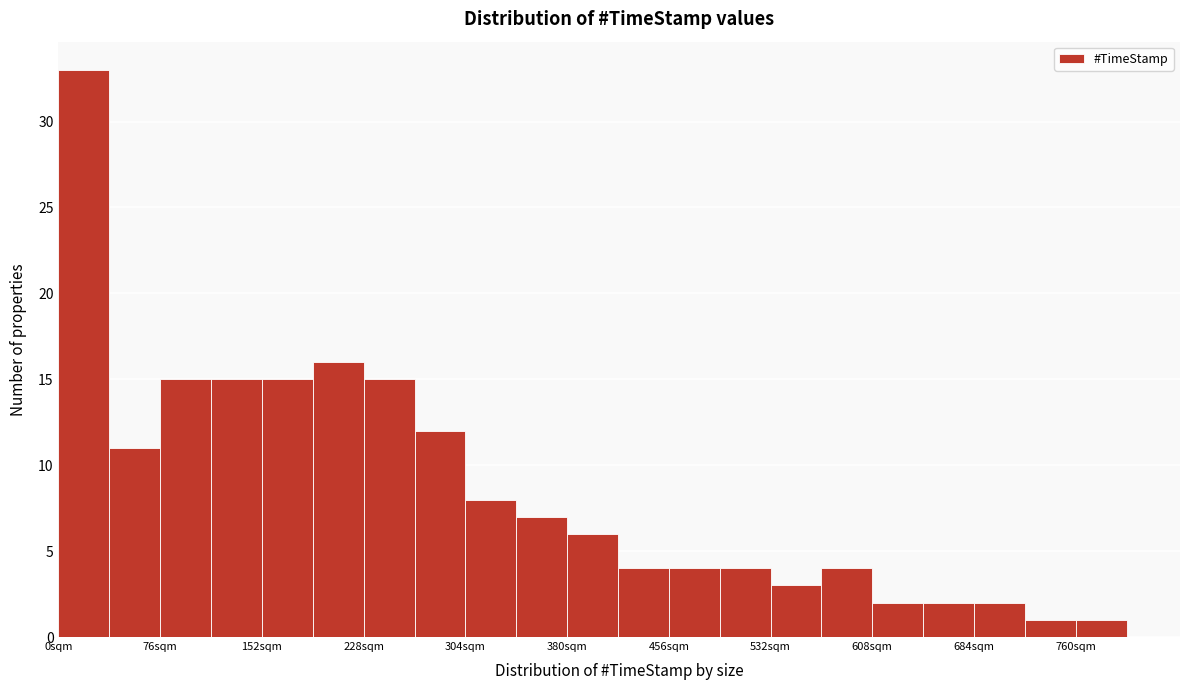

Around what value on the x-axis is the tallest bar? Give the approximate position of its centre, as read against the axis.

20